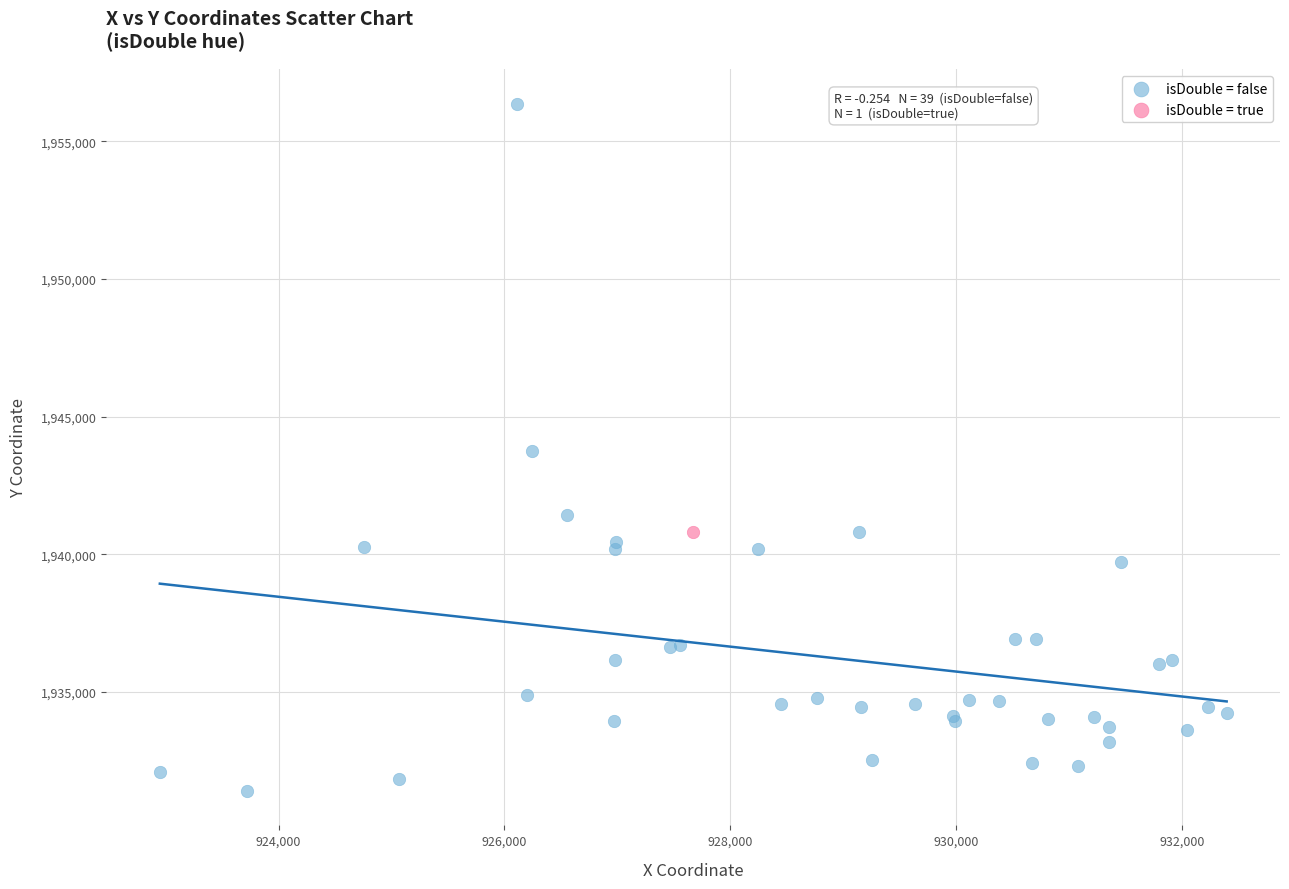

What are all the series names shown in the legend?

isDouble = false, isDouble = true